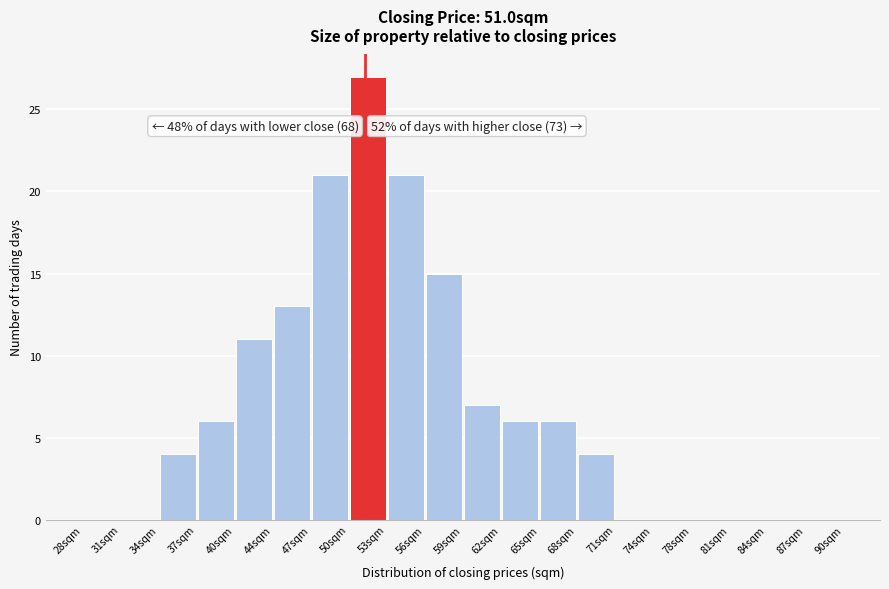

Over which range of the x-axis is the bar tallest?

49.7 to 52.8